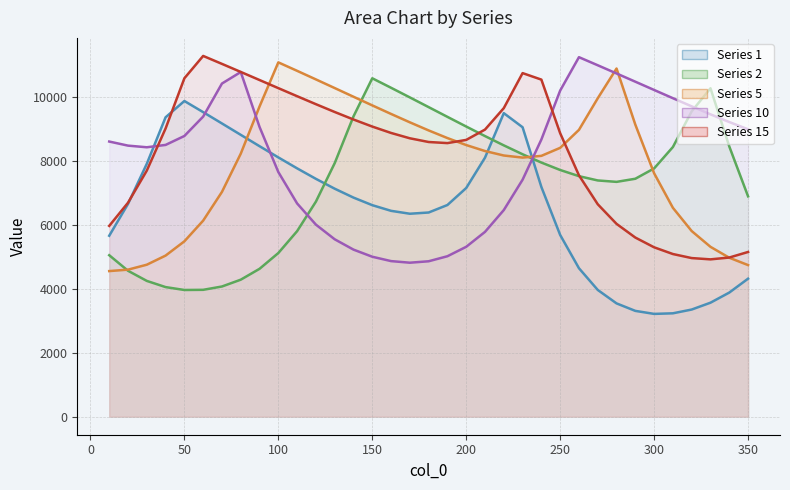

Does the chart have visible grid lines?

Yes